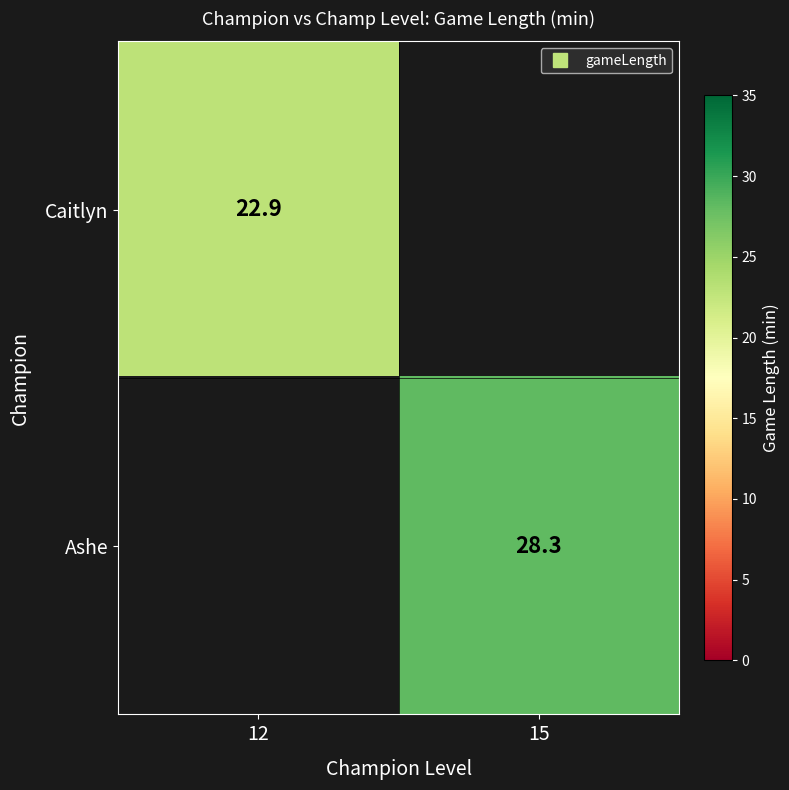

Which series has the largest range (max minus min)?

Caitlyn